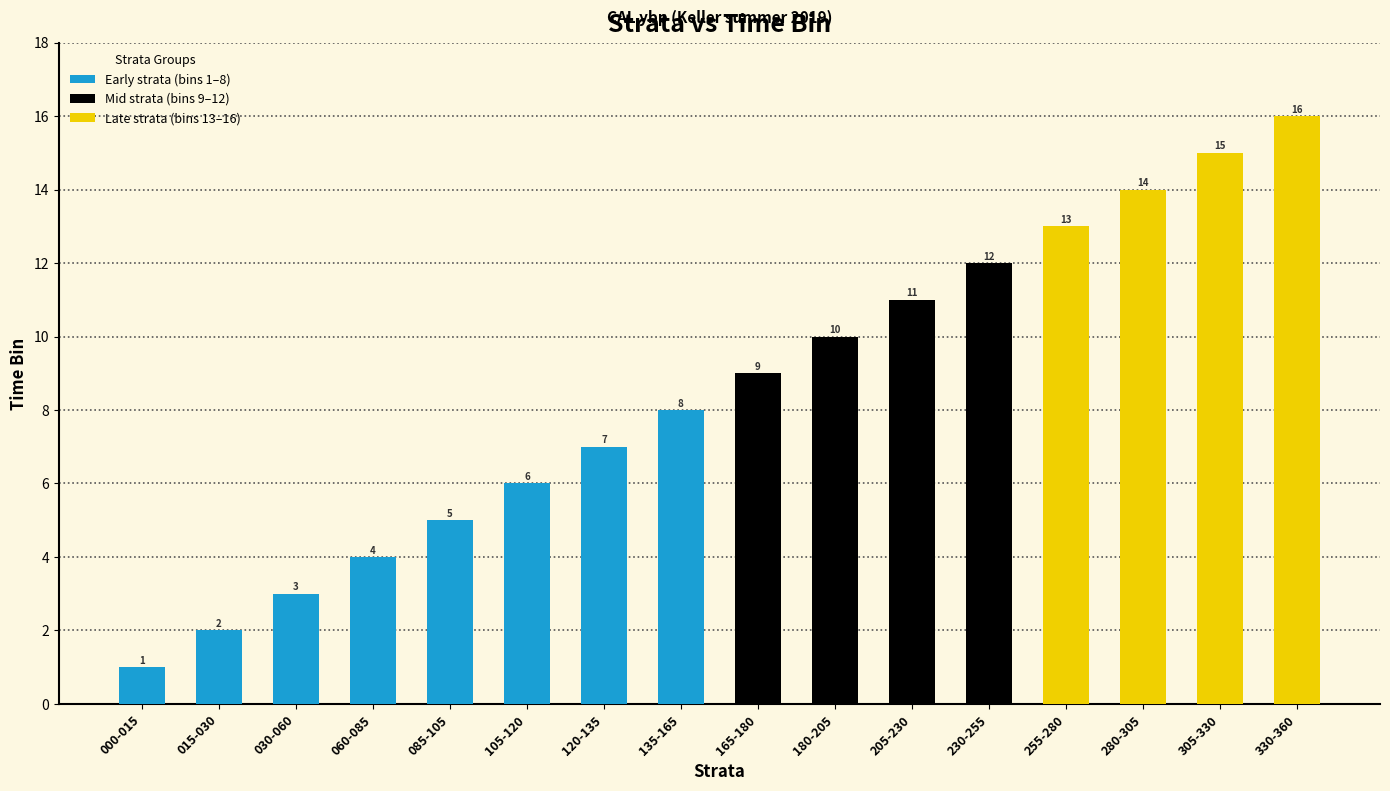

Reading left to right, list all the values displayed in this chart.

1	2	3	4	5	6	7	8	9	10	11	12	13	14	15	16